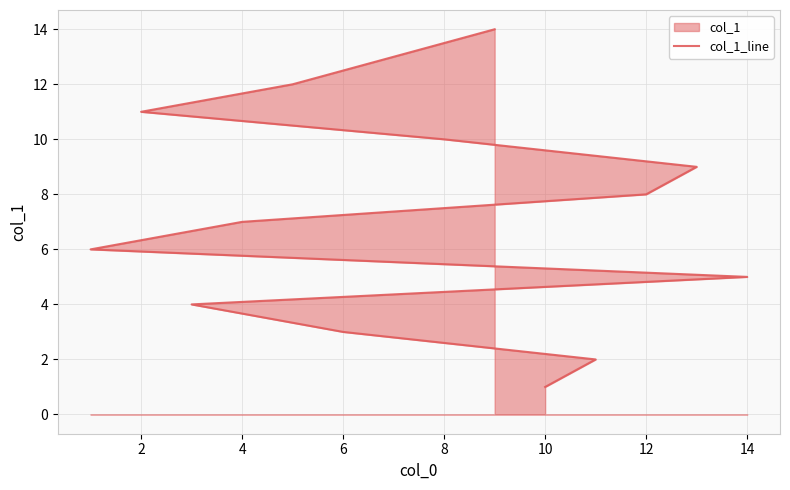

True or false: the data has more than 1 interior local peaks.

False